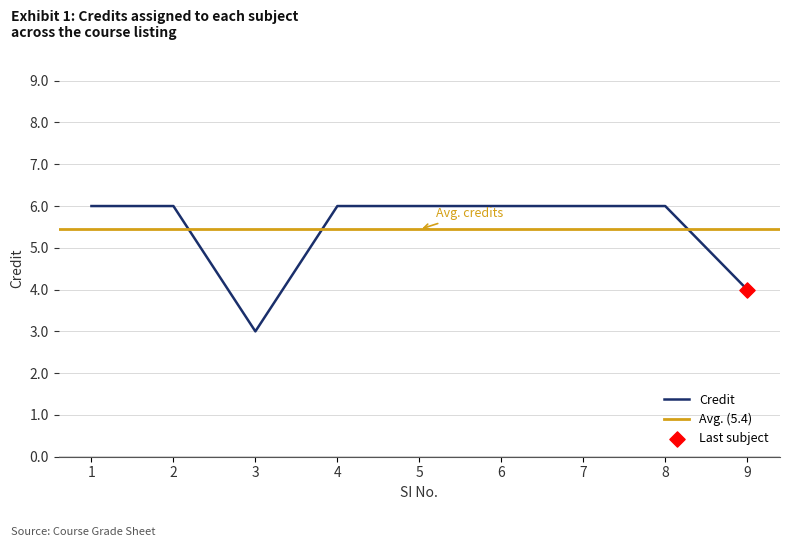

What is the change in value from 1 to 9?

-2